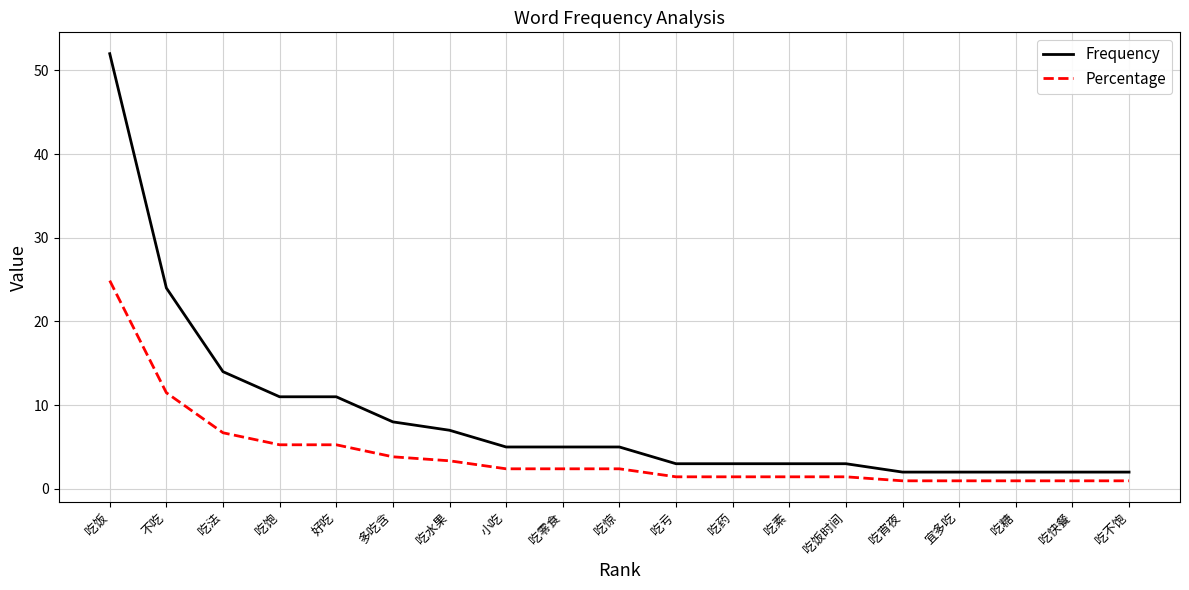

True or false: Frequency and Percentage cross at least once.

False